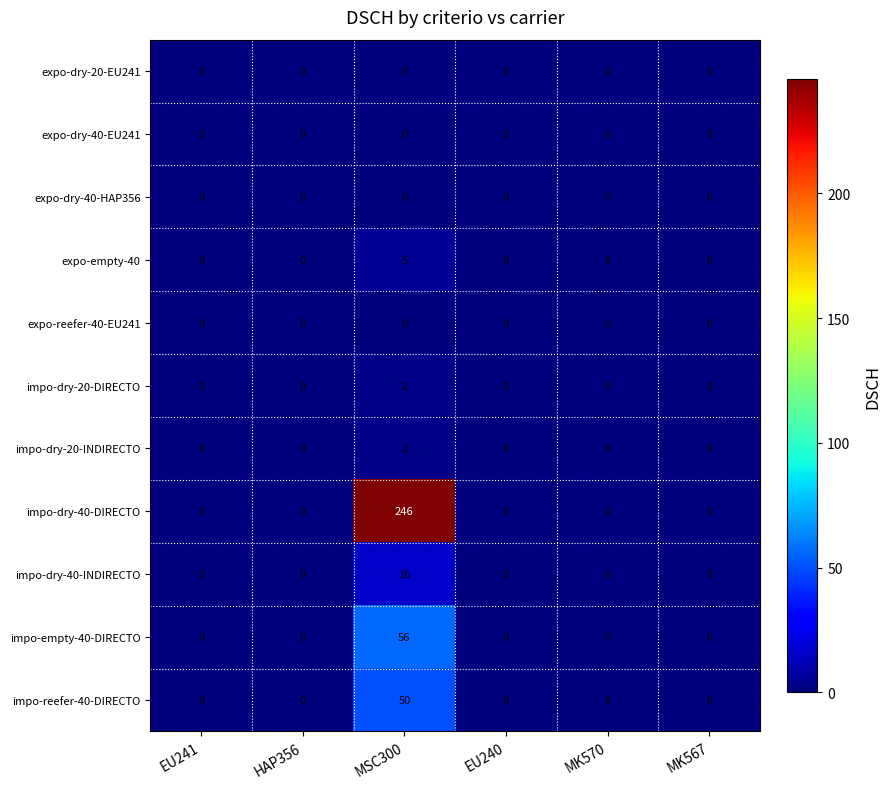

At how many categories does at least one series exceed 52?

1